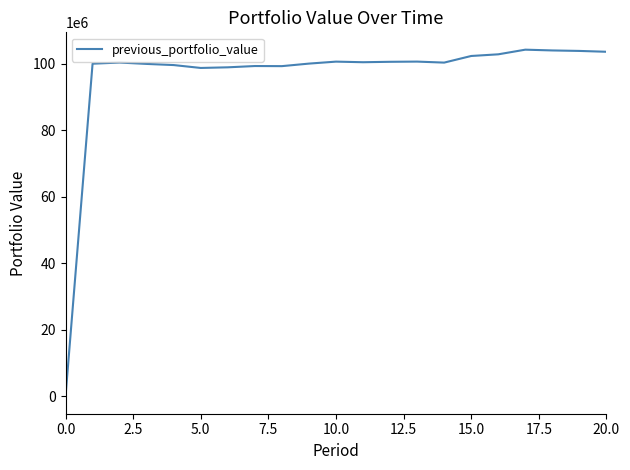

What is the maximum value shown in the chart?

104218277.6